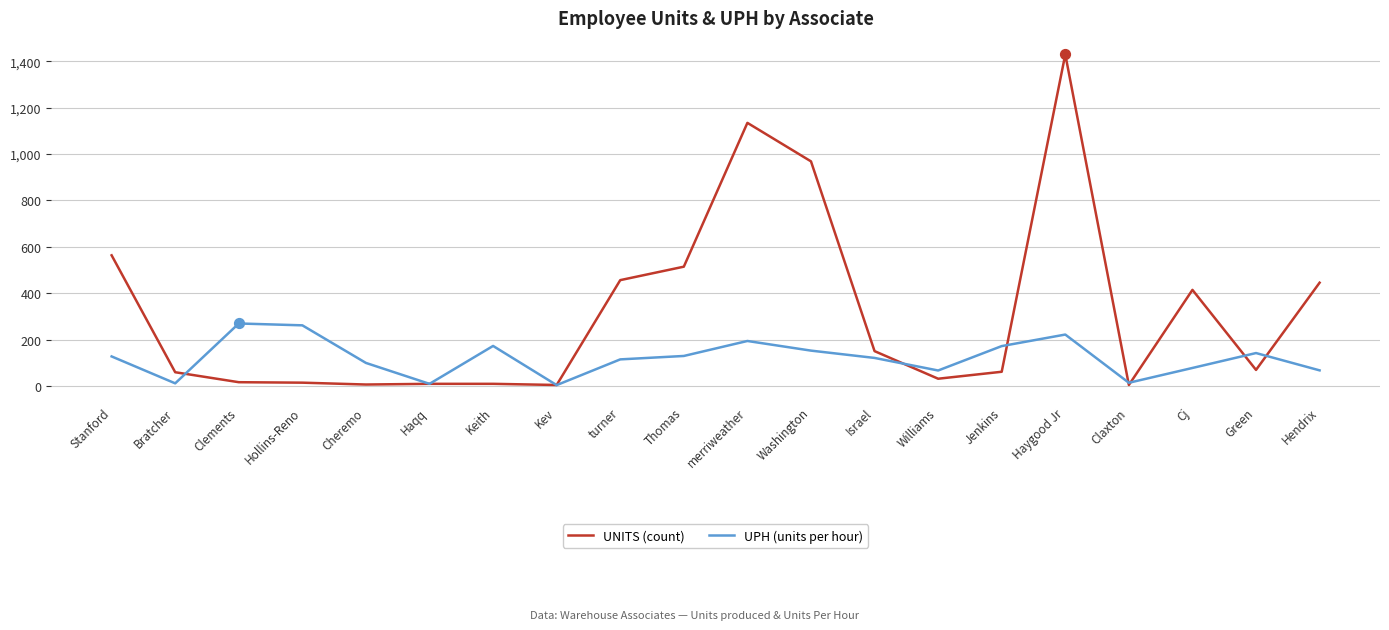

Is the value of UPH (units per hour) at Bratcher greater than the value of UNITS (count) at Haygood Jr?

No